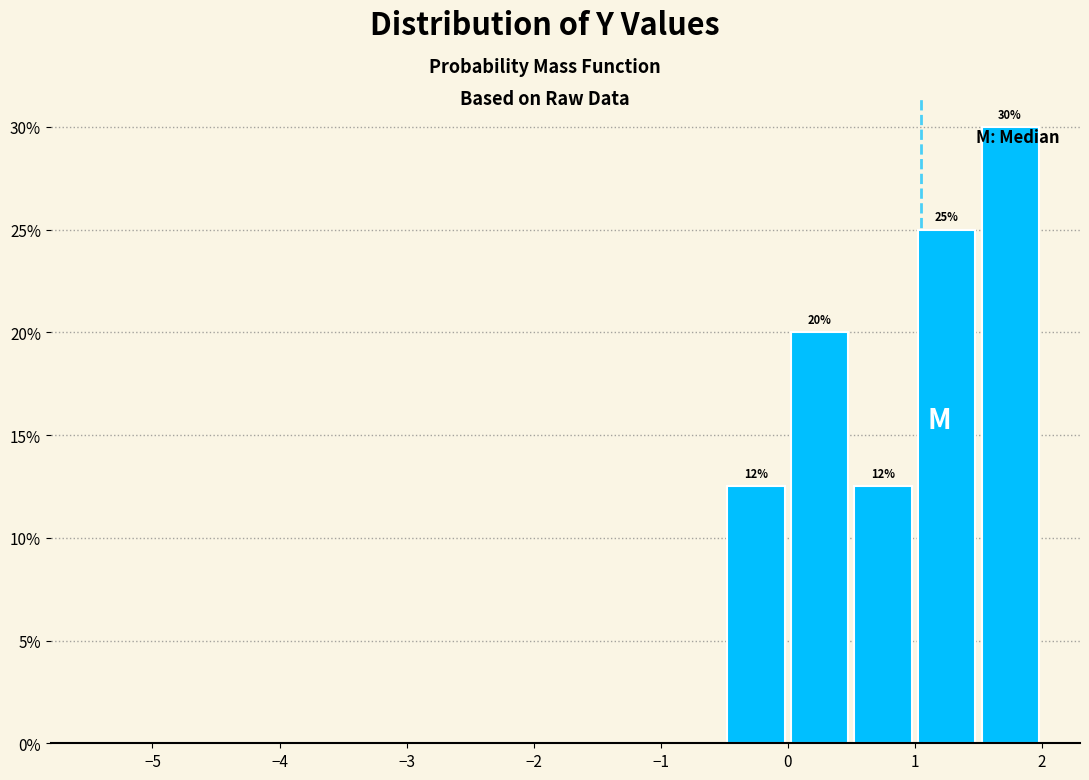

Which range on the x-axis has the tallest bar?

1.5 to 2.0